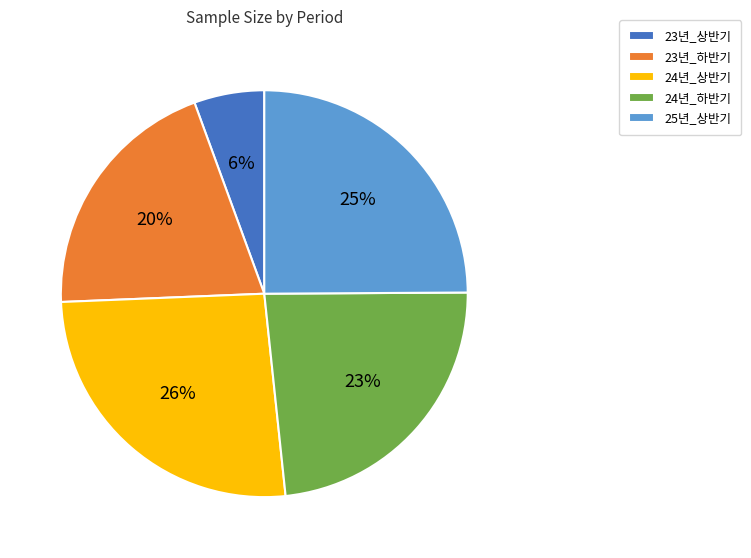

Rank the categories by value from highest to lowest.

24년_상반기, 25년_상반기, 24년_하반기, 23년_하반기, 23년_상반기